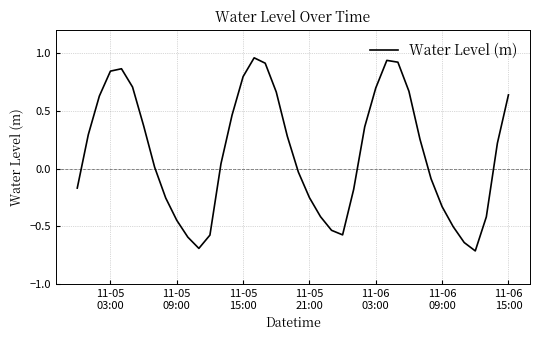

What is the smallest value displayed?

-0.7